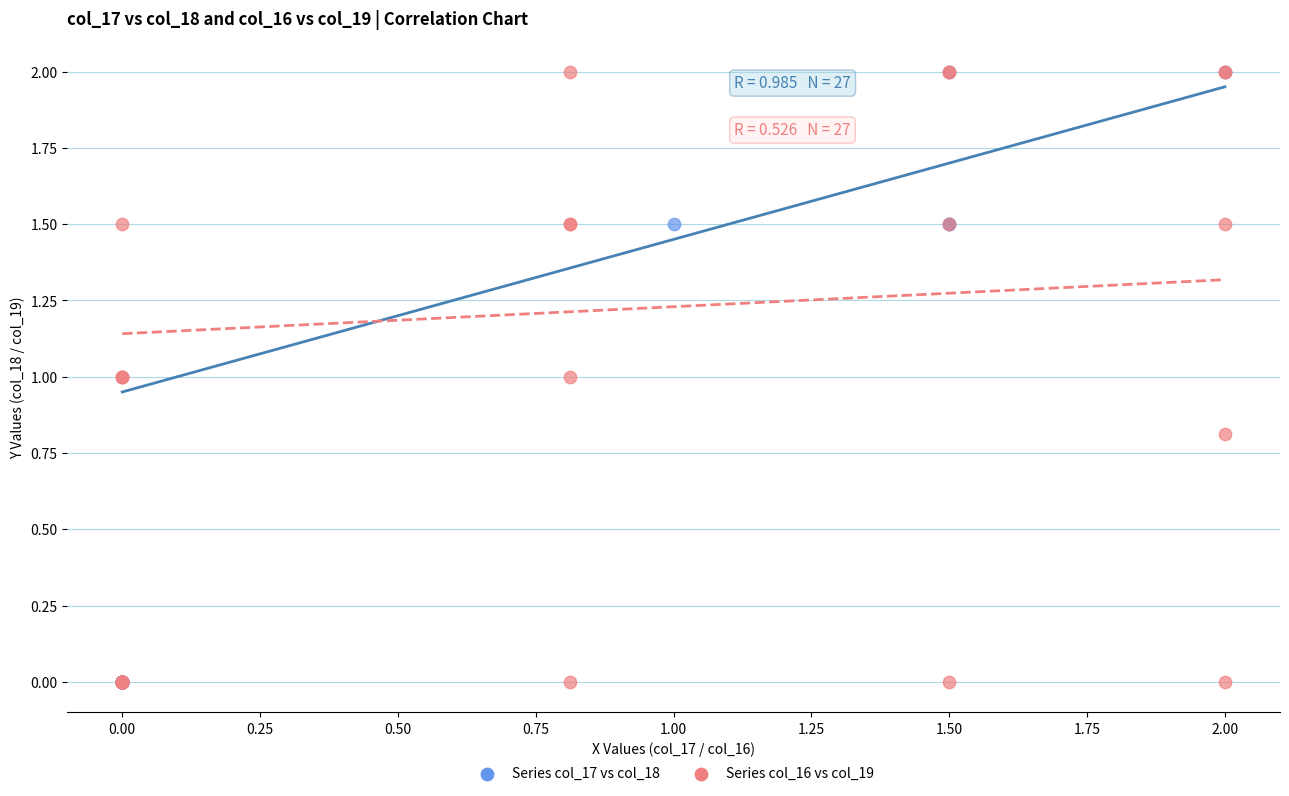

What are all the series names shown in the legend?

Series col_17 vs col_18, Series col_16 vs col_19